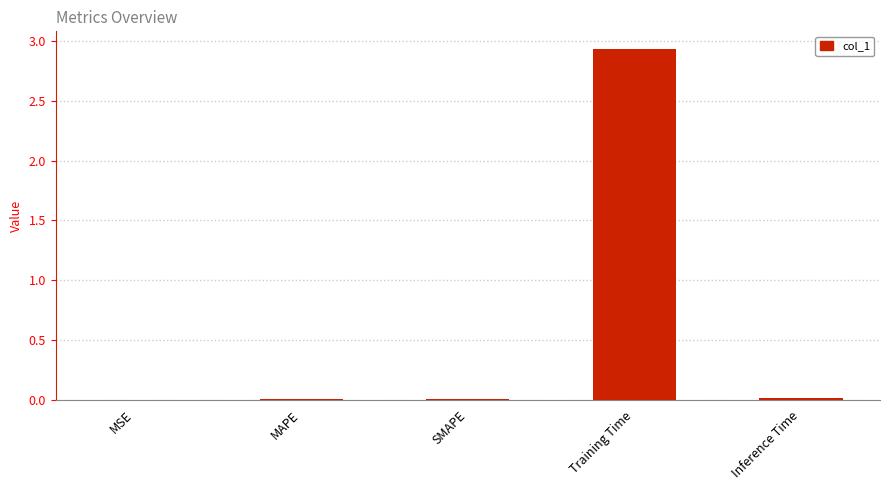

Which label corresponds to the largest value in the chart?

Training Time